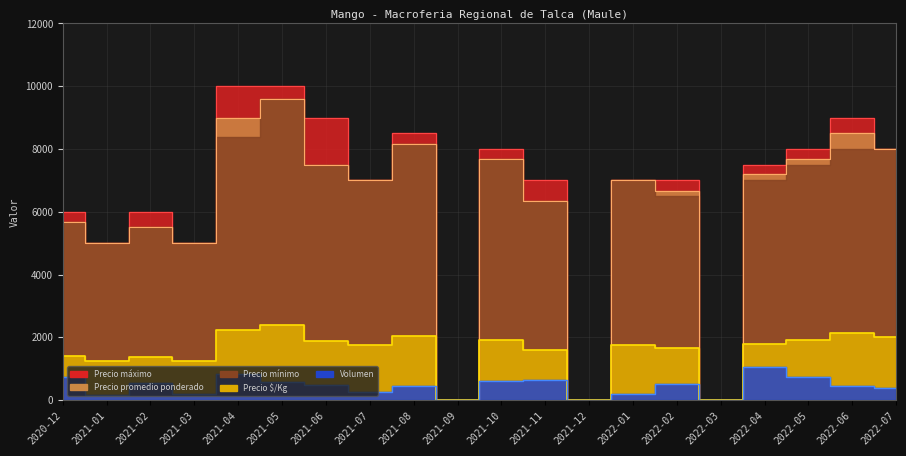

What position from the left is 2021-02?

3